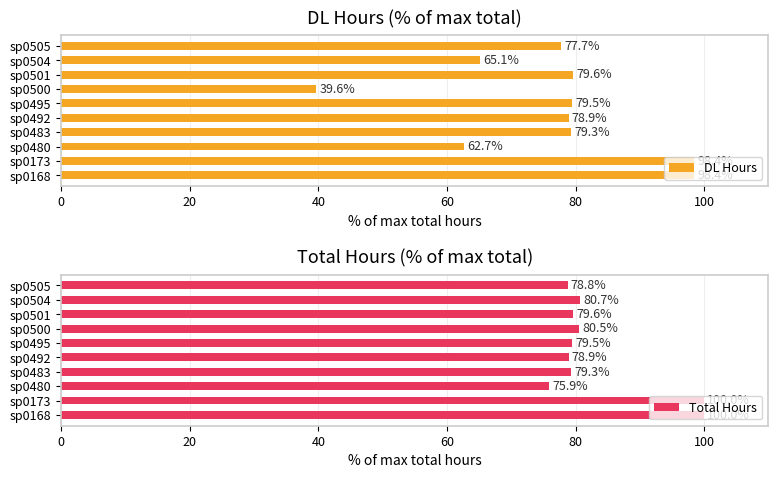

At which label is DL Hours closest to 69?

sp0504